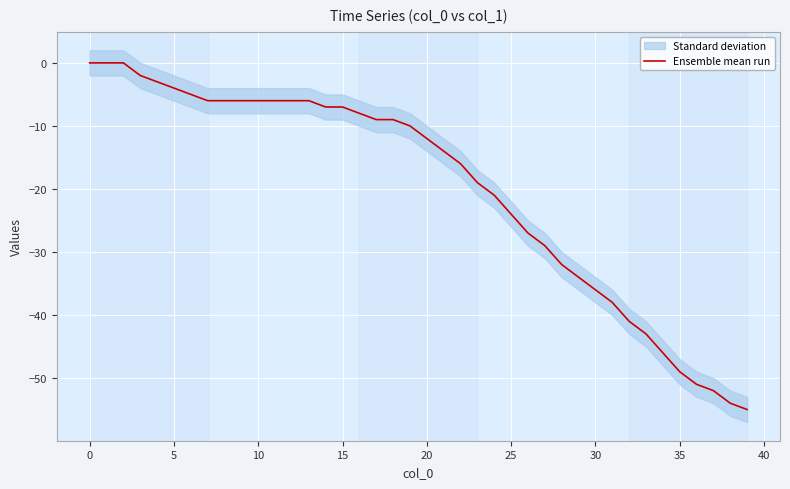

Where is the data nearest to the value -27?

26